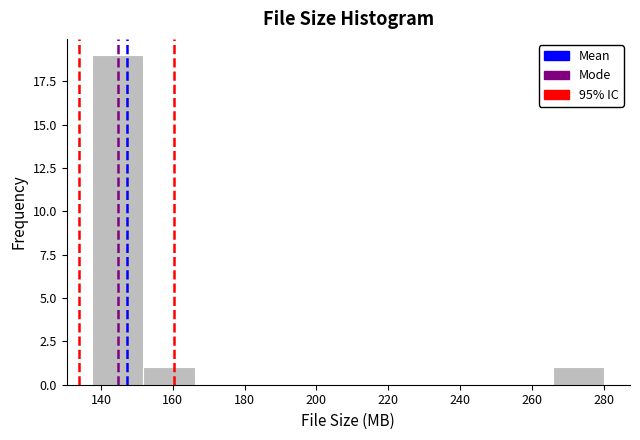

Reading left to right, list every bar in this chart as the range it spans on the x-axis followed by its height. Neither the bar edges nor the heights are printed on the chart, so give them approximately, as read against the axes.

138 to 152: 19
152 to 166: 1
166 to 180: 0
180 to 194: 0
194 to 208: 0
208 to 224: 0
224 to 238: 0
238 to 252: 0
252 to 266: 0
266 to 280: 1